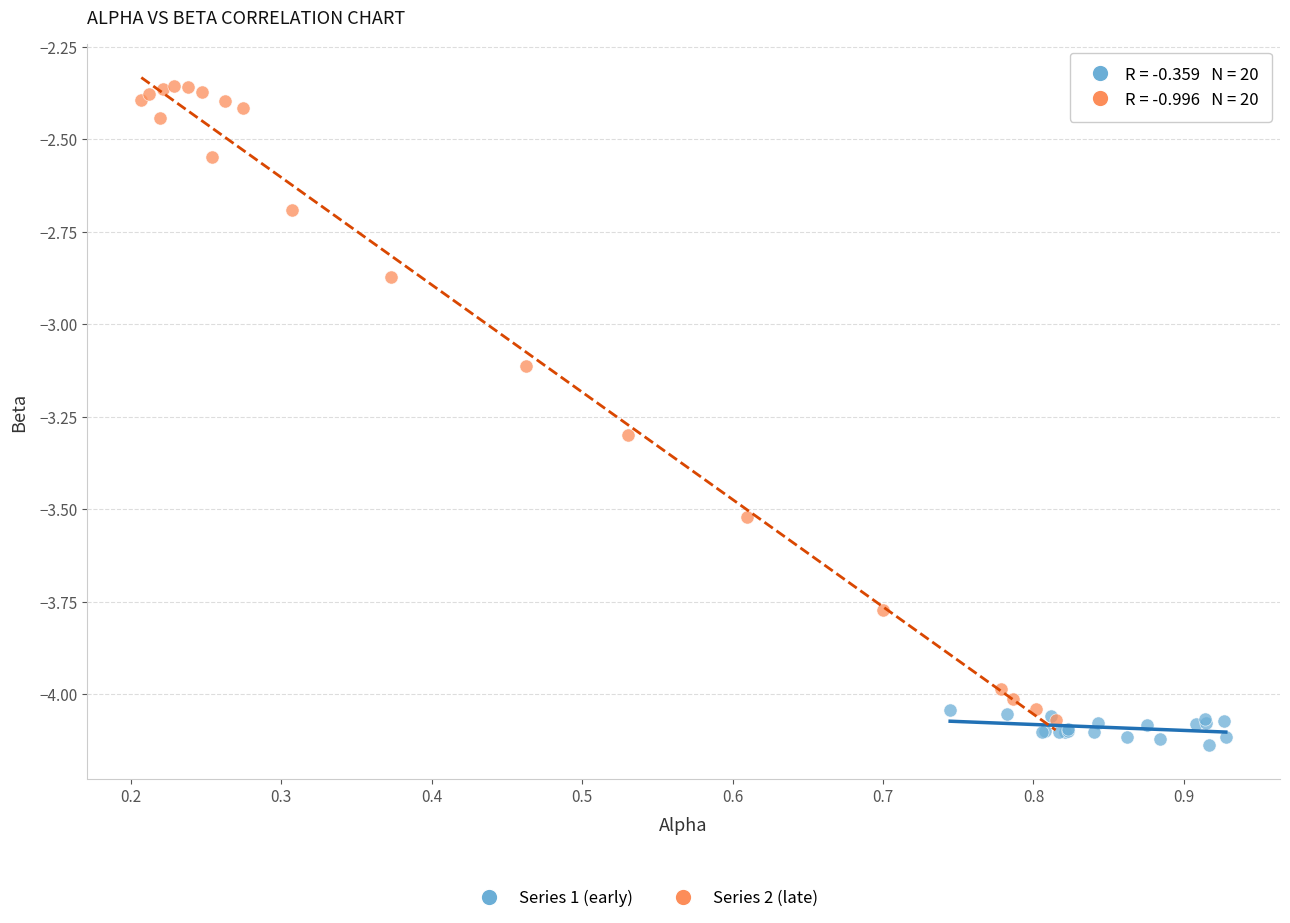

Which series has the widest spread of Y values?

Series 2 (late)